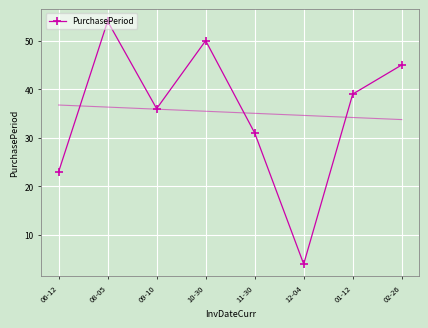

What is the label of the 6th point from the right?

09-10